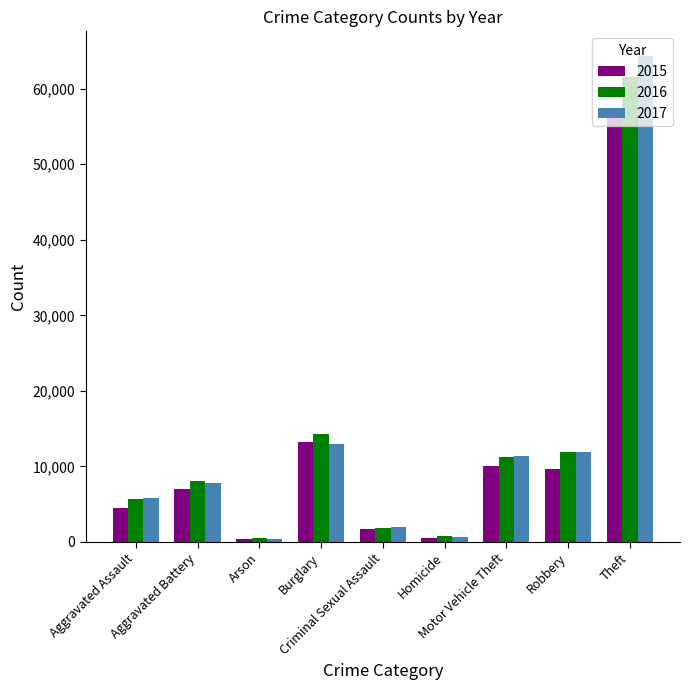

What is the greatest value displayed?

64382